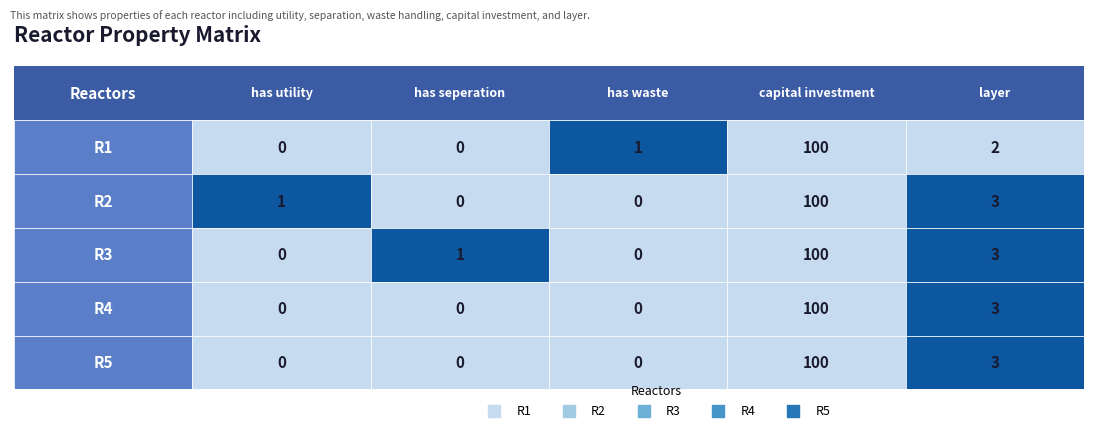

Reading left to right, extract all data points from this chart.

R1: 0	0	1	100	2
R2: 1	0	0	100	3
R3: 0	1	0	100	3
R4: 0	0	0	100	3
R5: 0	0	0	100	3